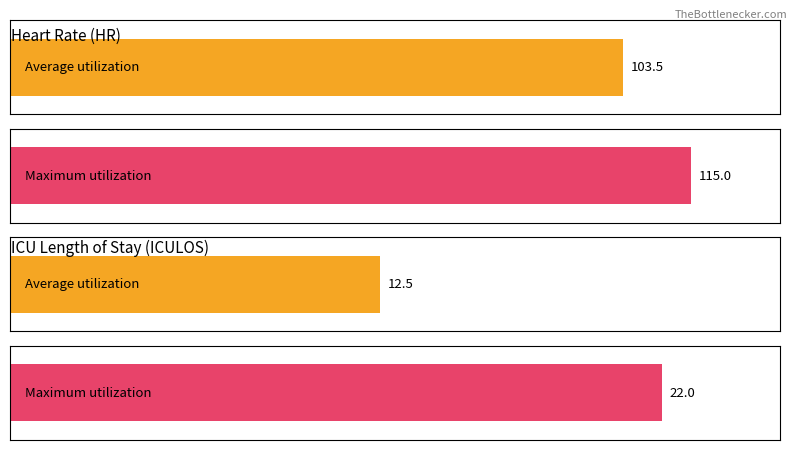

Is it true that HR equals 71 at 3?

False